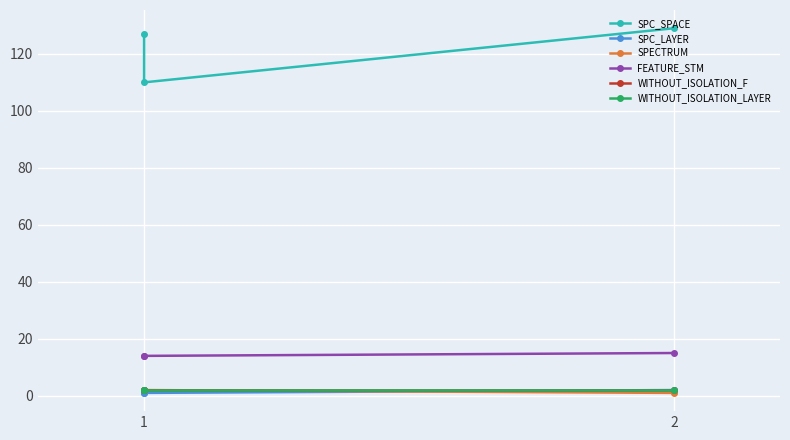

At which category does the chart reach its peak across all series?

2